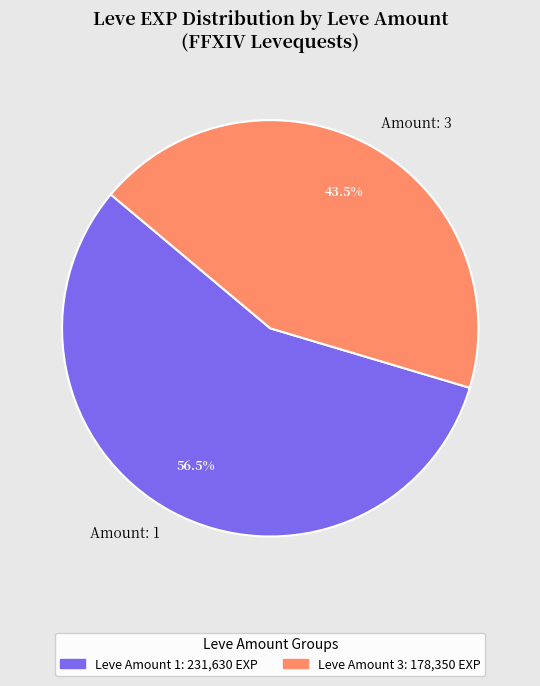

Rank the categories by value from highest to lowest.

Amount: 1, Amount: 3